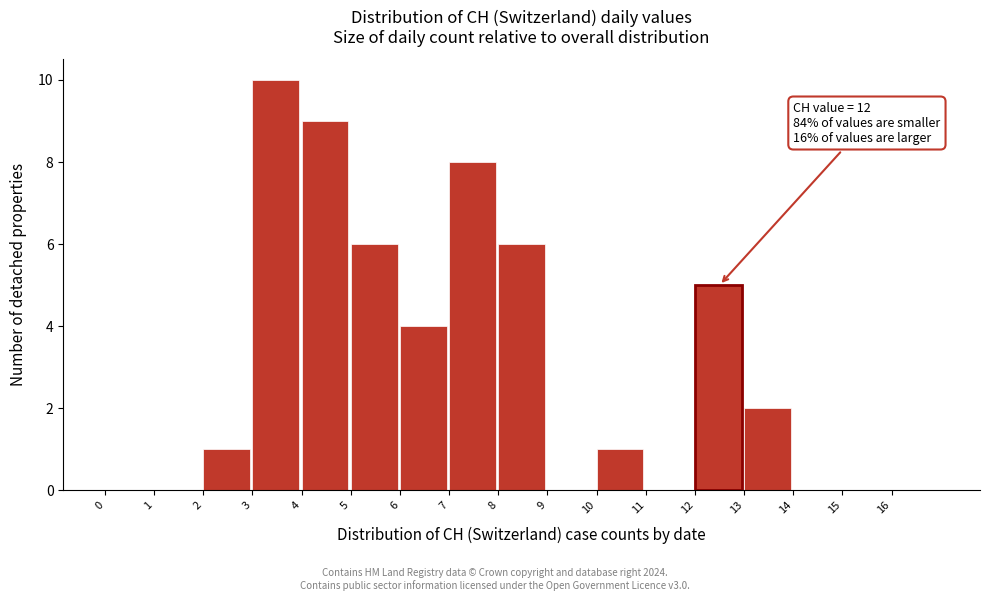

Which range on the x-axis has the tallest bar?

3 to 4